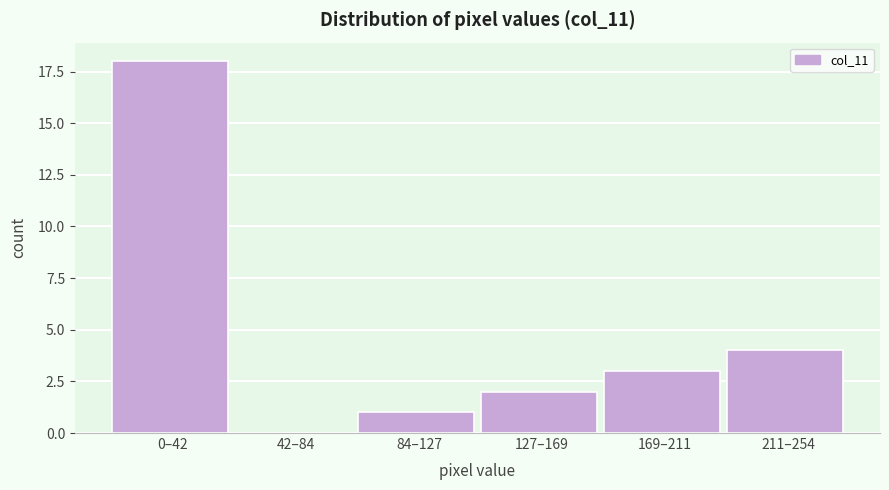

Reading left to right, what are all the values shown in this chart?

0–42=18	42–84=0	84–127=1	127–169=2	169–211=3	211–254=4